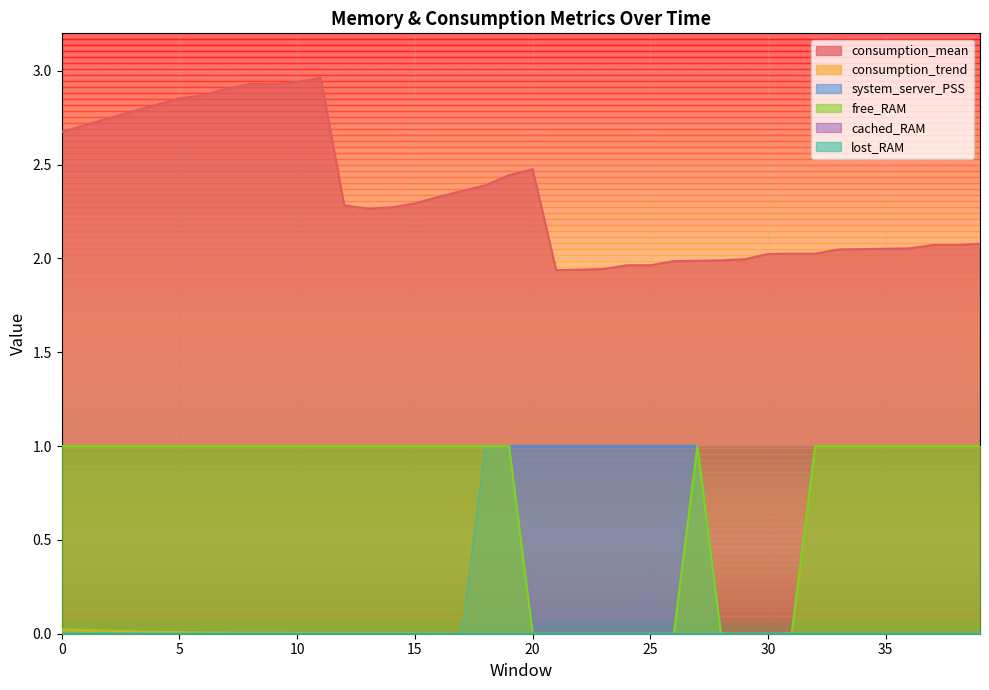

What is the average value of the consumption_mean series?

2.3